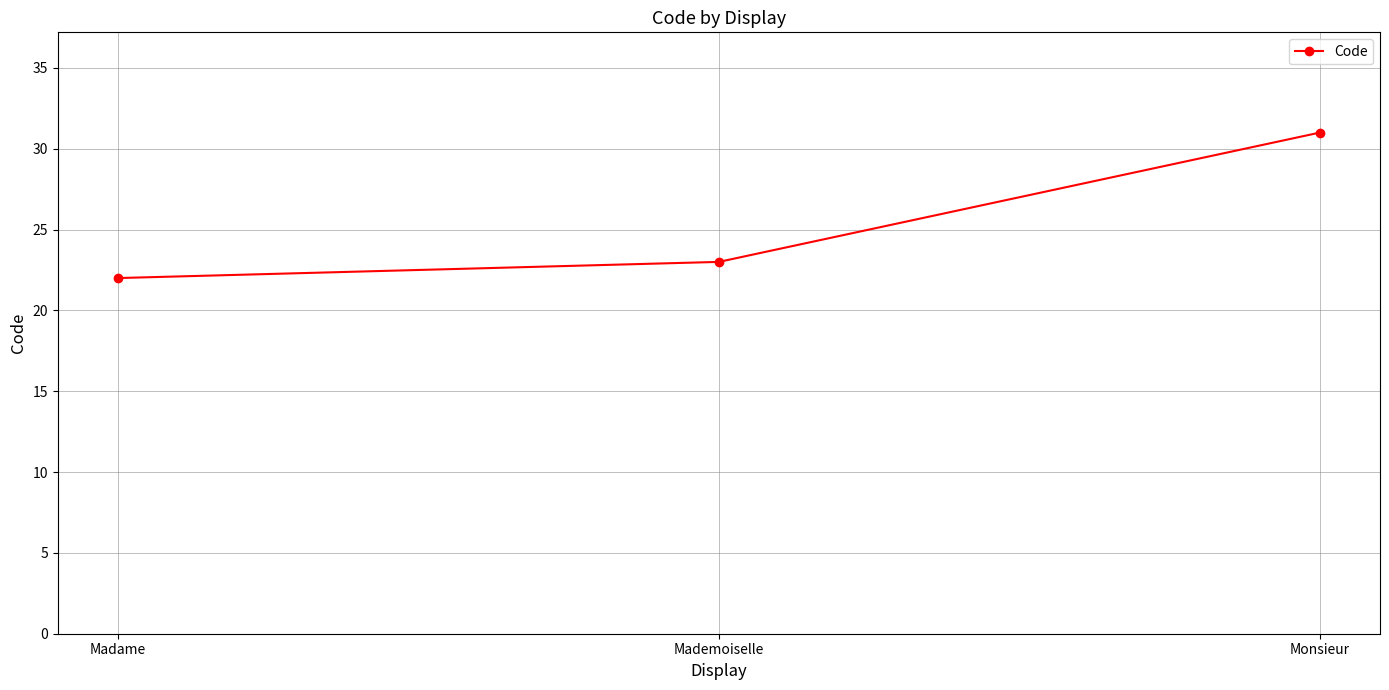

What is the value of the 1st point from the left?

22